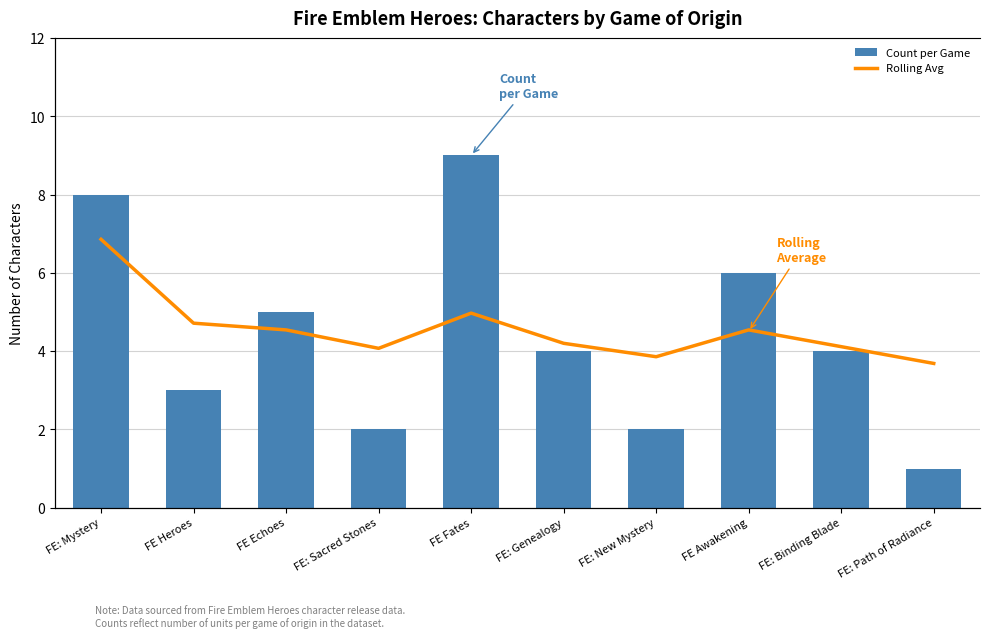

What is the difference between the maximum and minimum values in the Count per Game series?

8